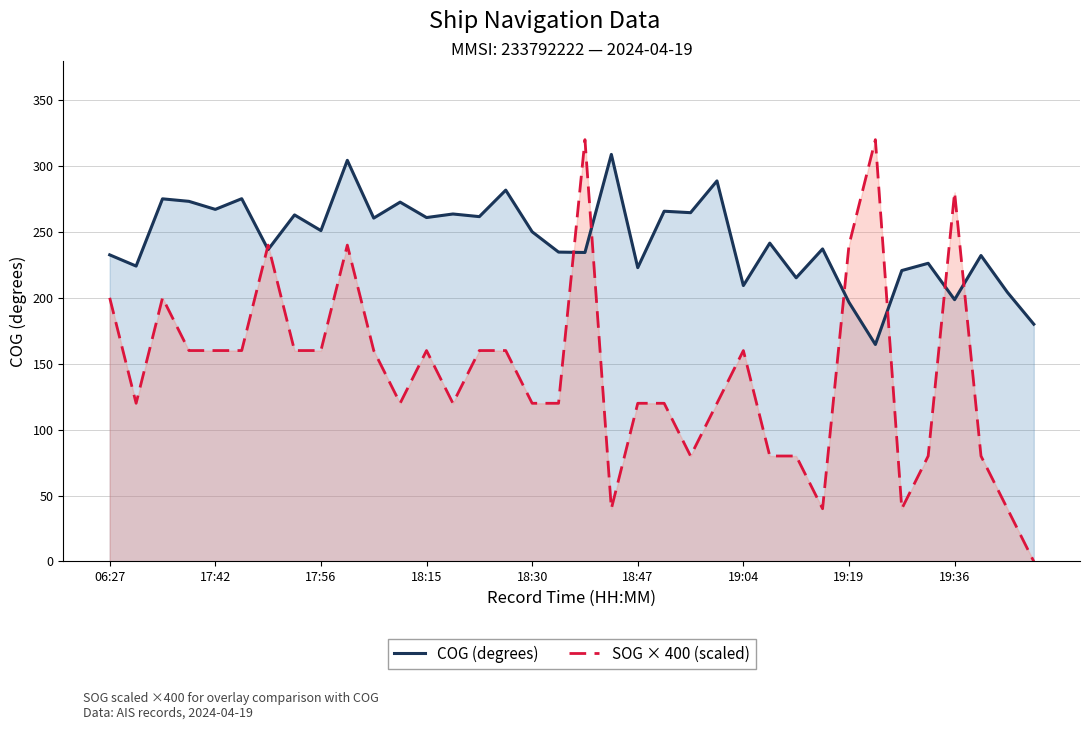

What is the label of the 16th point from the left?

15